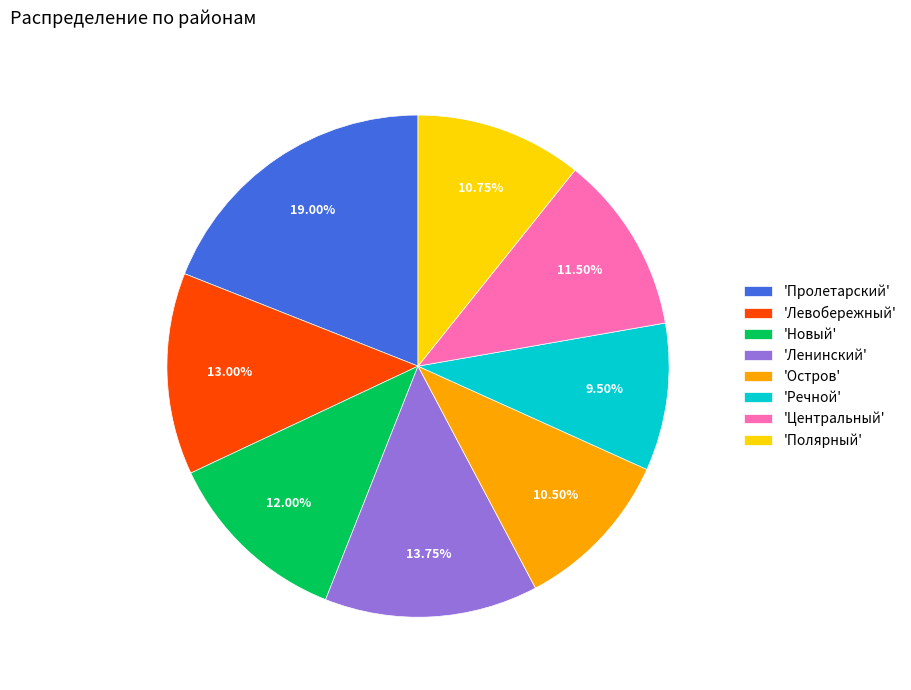

Is there any slice that represents more than half of the pie?

No